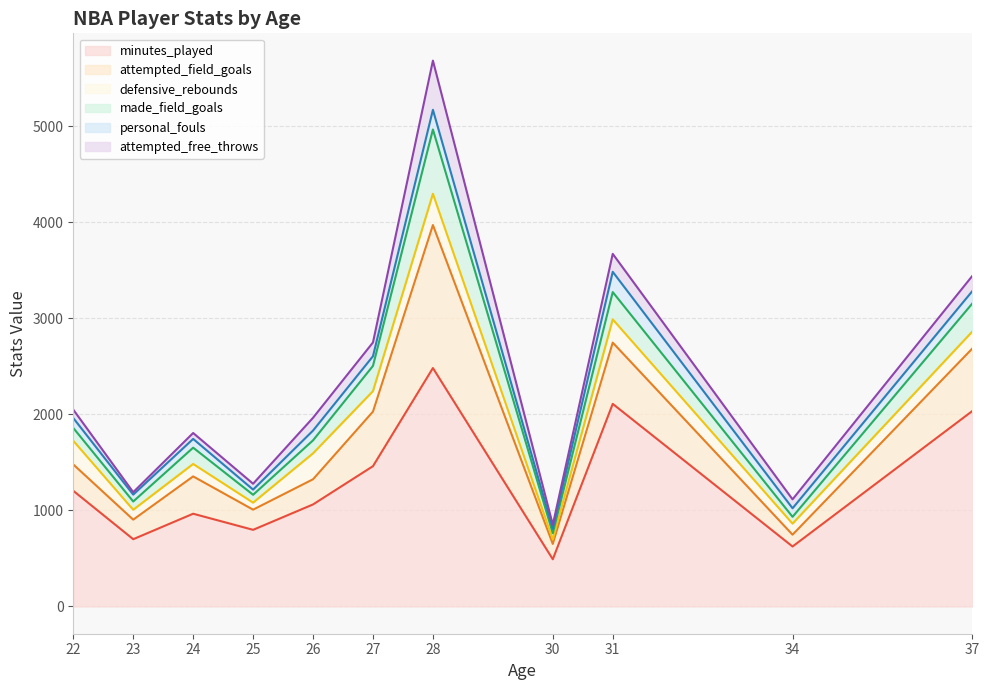

At which category is the sum across all series the highest?

28